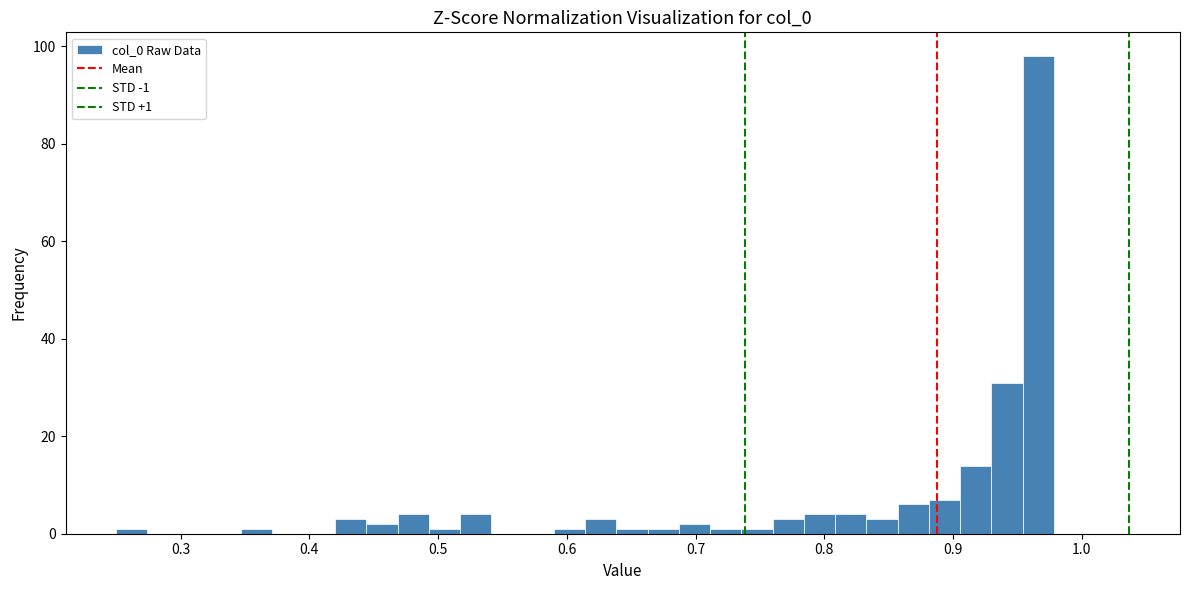

Around what value on the x-axis is the tallest bar? Give the approximate position of its centre, as read against the axis.

0.97